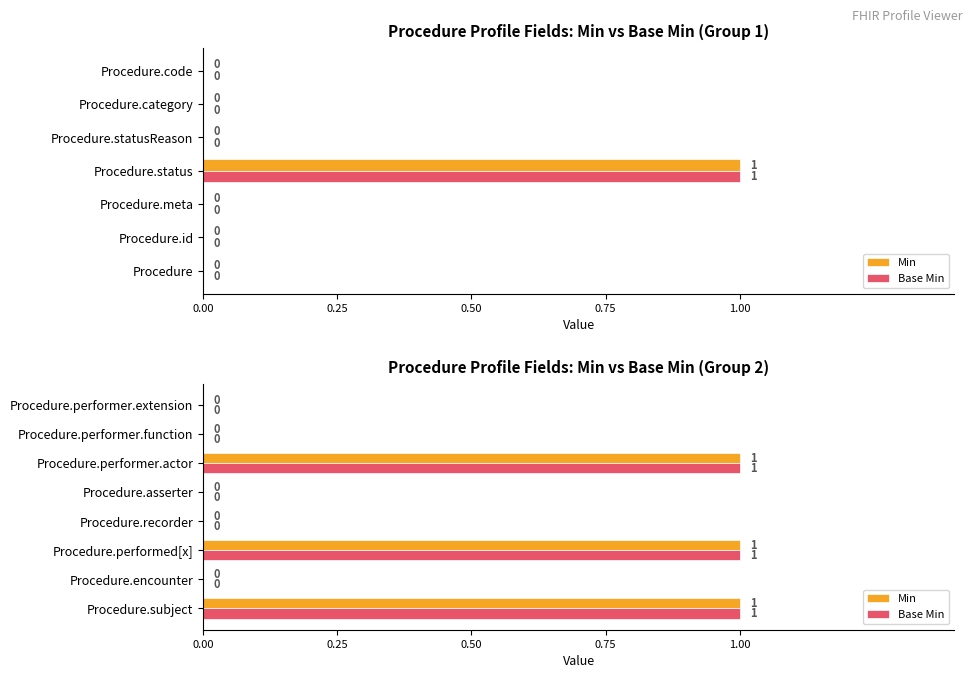

What position from the right is Procedure.subject?

8